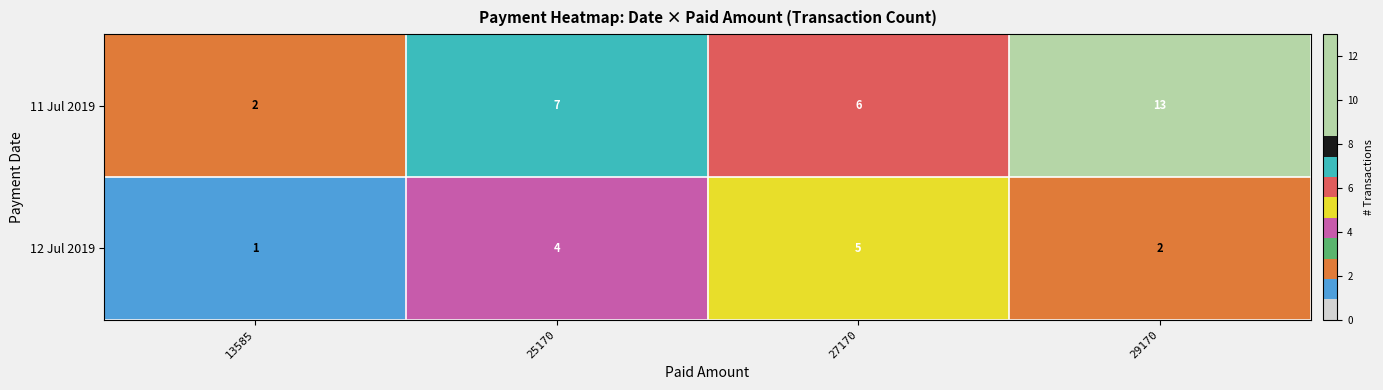

What value does the 11 Jul 2019 series have at 27170?

6